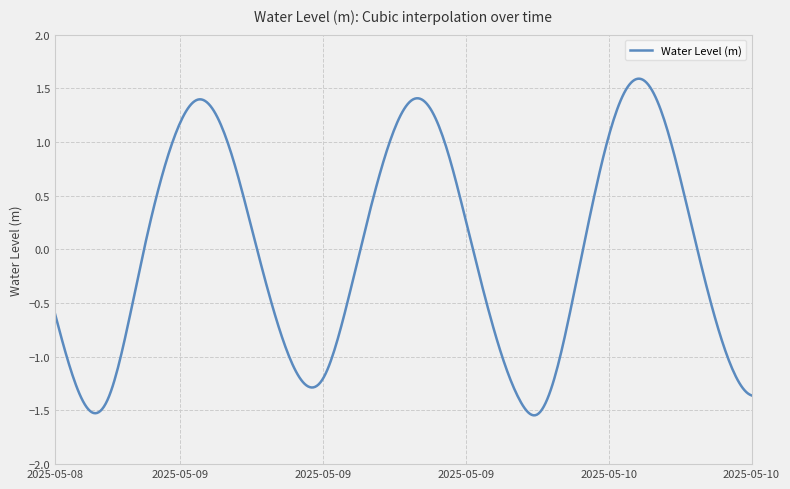

At which category does the chart reach its peak across all series?

2025-05-10 03:00